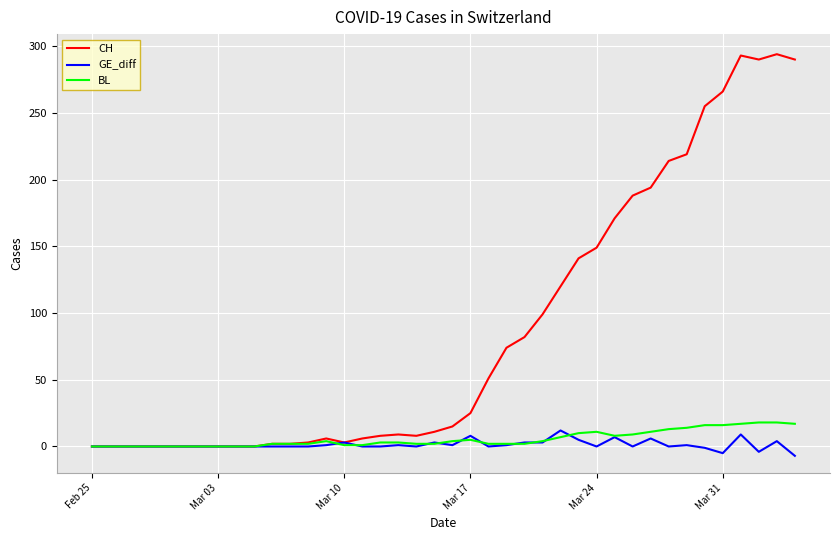

What are all the series names shown in the legend?

CH, GE_diff, BL